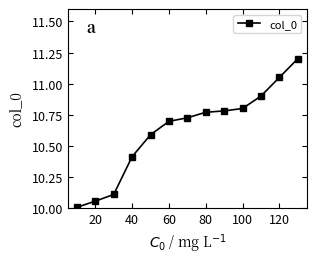

What is the value of the 5th point from the left?

10.6